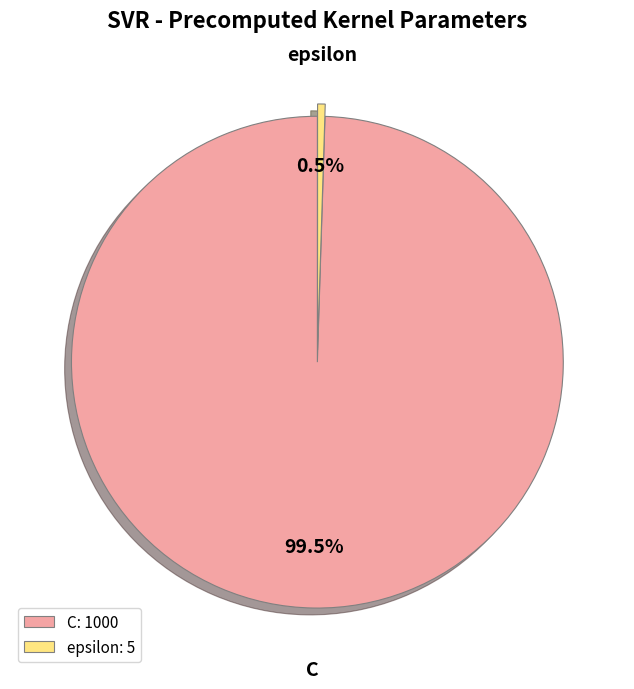

Which slice is the smallest?

epsilon